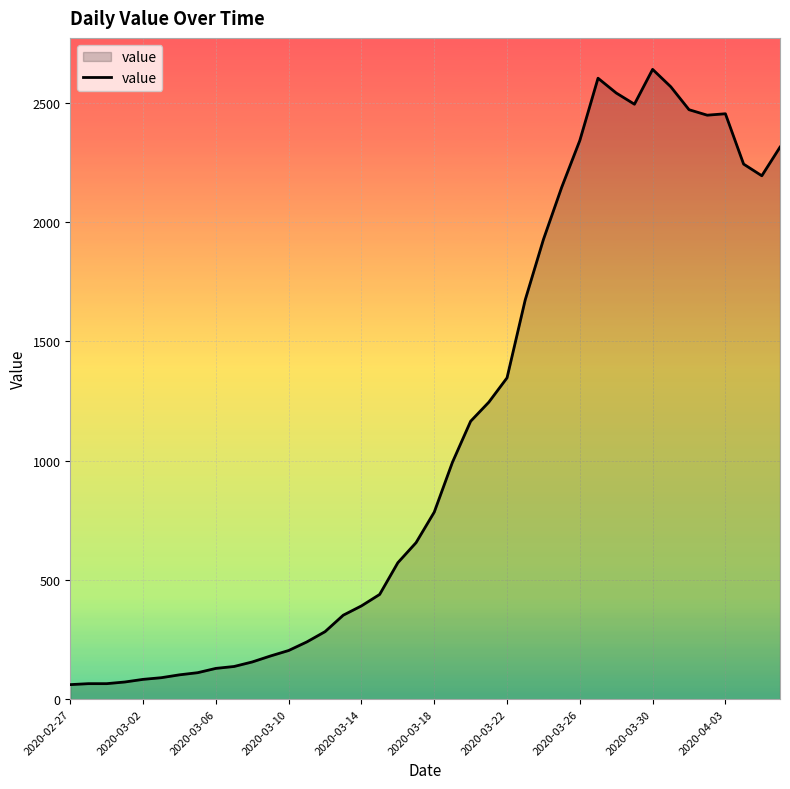

What is the difference between the maximum and minimum values?

2579